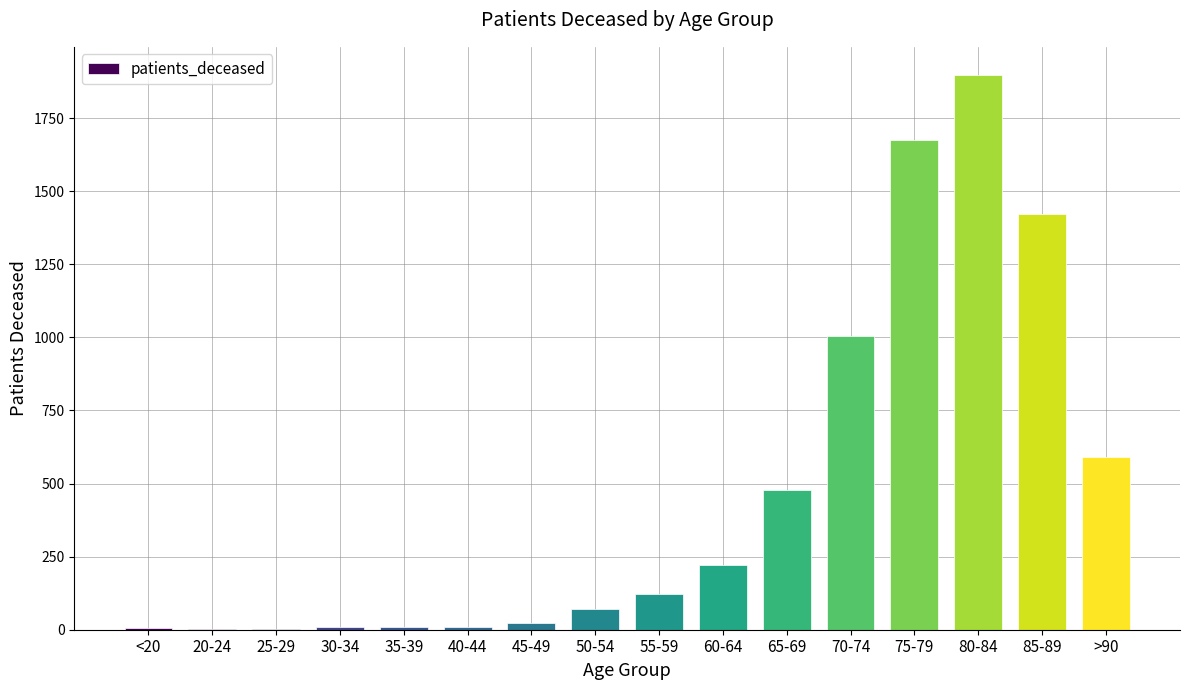

Approximately how many times larger is the value at 80-84 compared to >90?

3.2